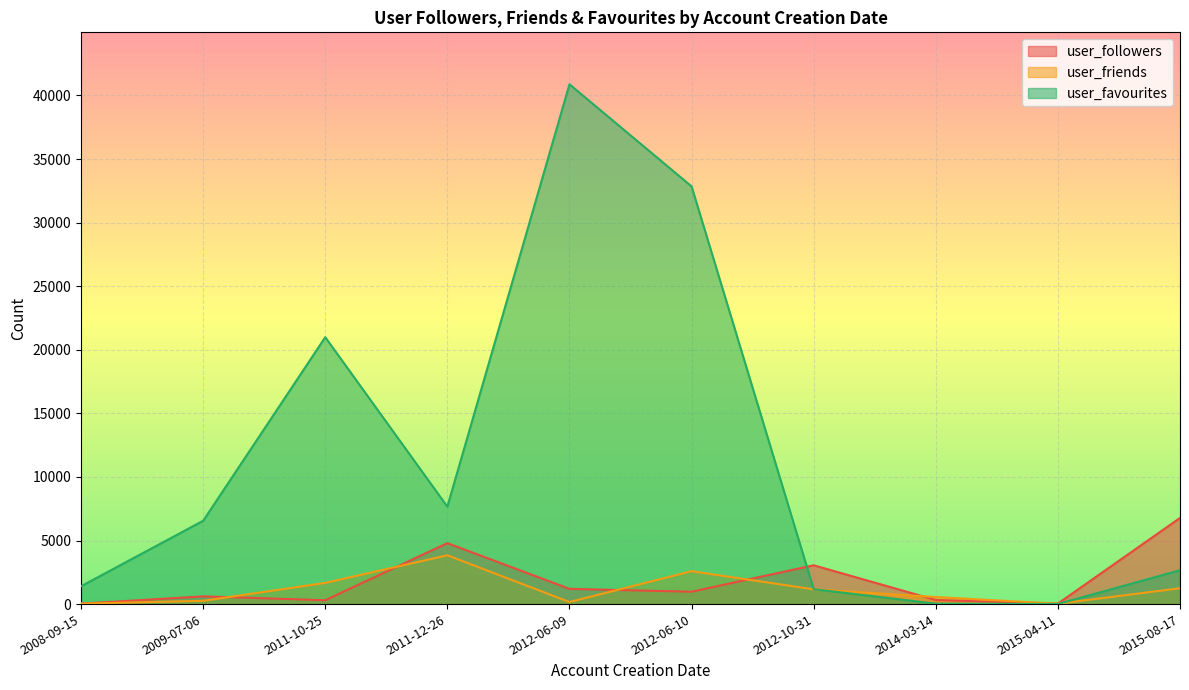

Rank the series at 2012-06-10 from highest to lowest value.

user_favourites, user_friends, user_followers